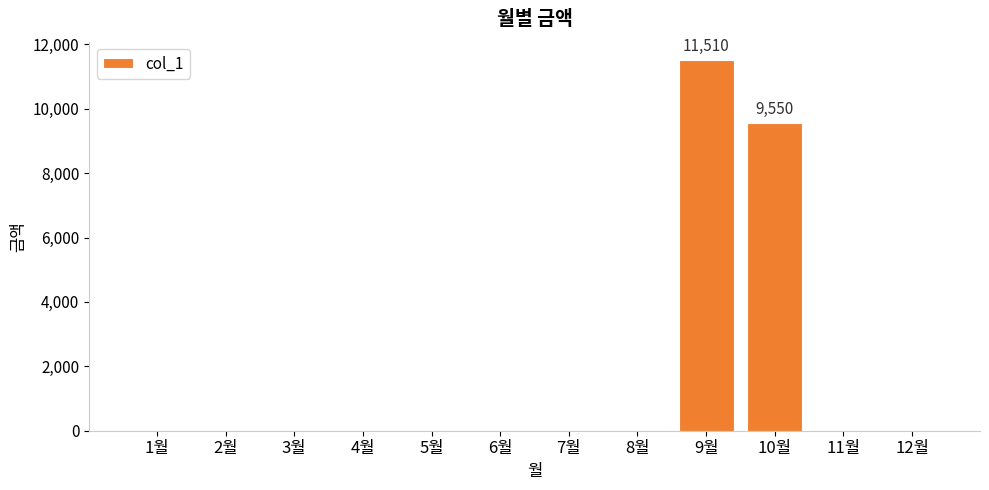

What is the sum of all values?

21060